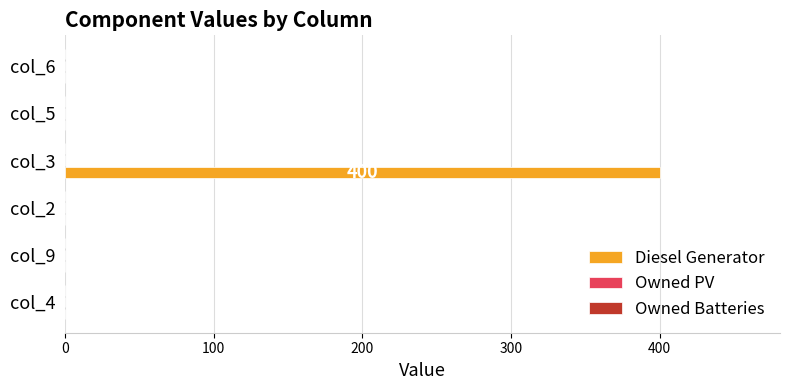

Reading top to bottom, list all the values displayed in this chart.

col_6=0	col_5=0	col_3=400	col_2=0	col_9=0	col_4=0